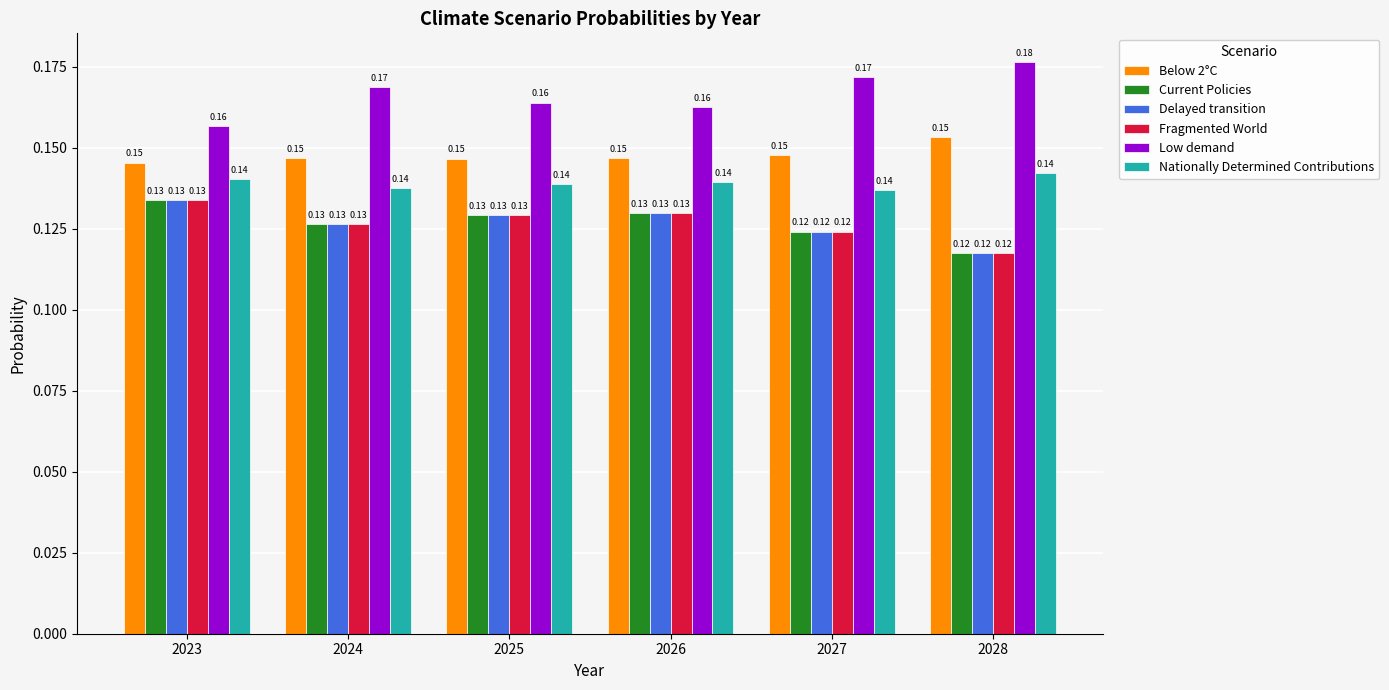

Which series has the widest spread of values?

Low demand